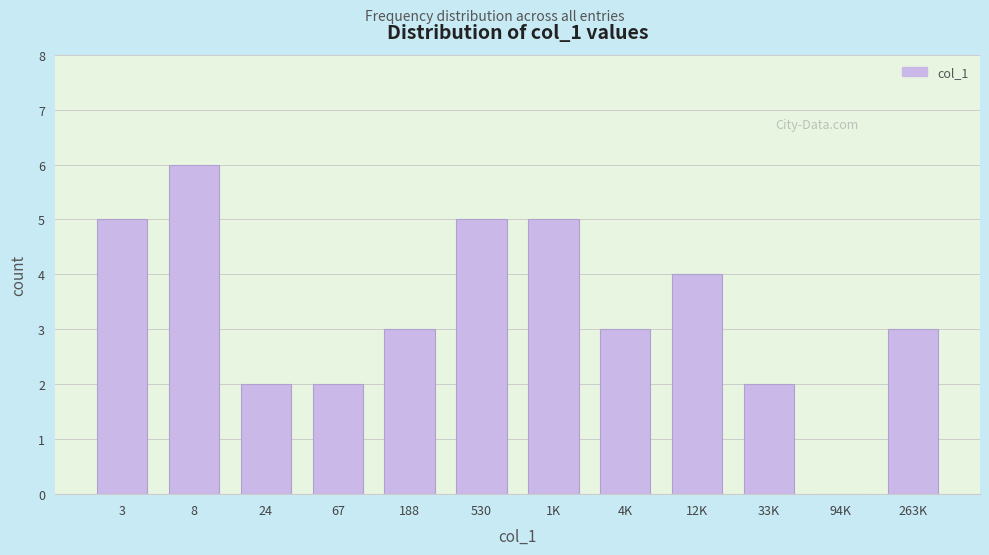

Reading left to right, list all the values displayed in this chart.

3=5	8=6	24=2	67=2	188=3	530=5	1K=5	4K=3	12K=4	33K=2	94K=0	263K=3